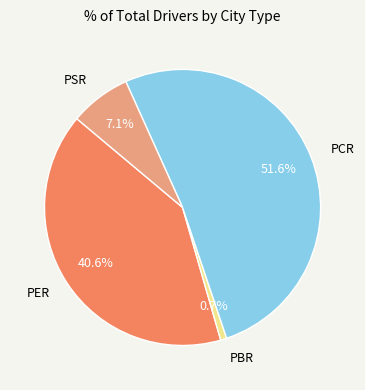

Rank the categories by value from lowest to highest.

PBR, PSR, PER, PCR